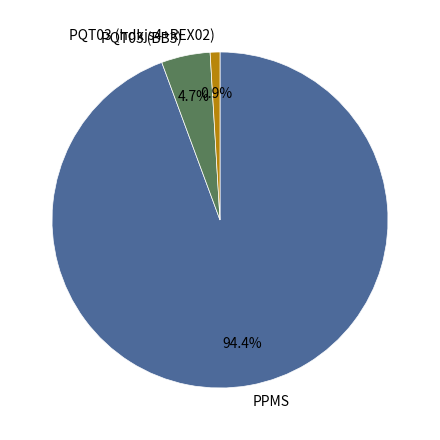

How many segments does this pie chart have?

3